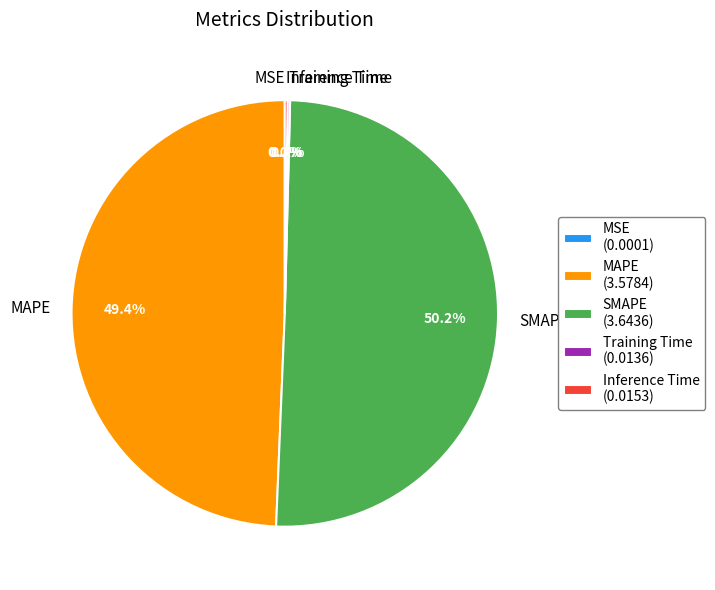

What percentage do SMAPE and MAPE together represent?

99.6%